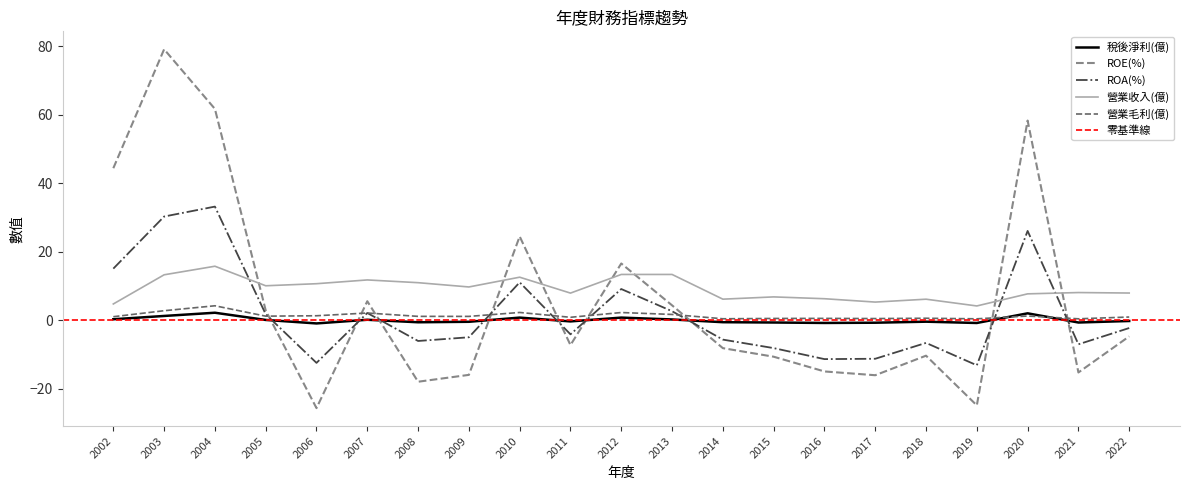

Is it true that ROA(%) equals -5.6 at 2014?

True